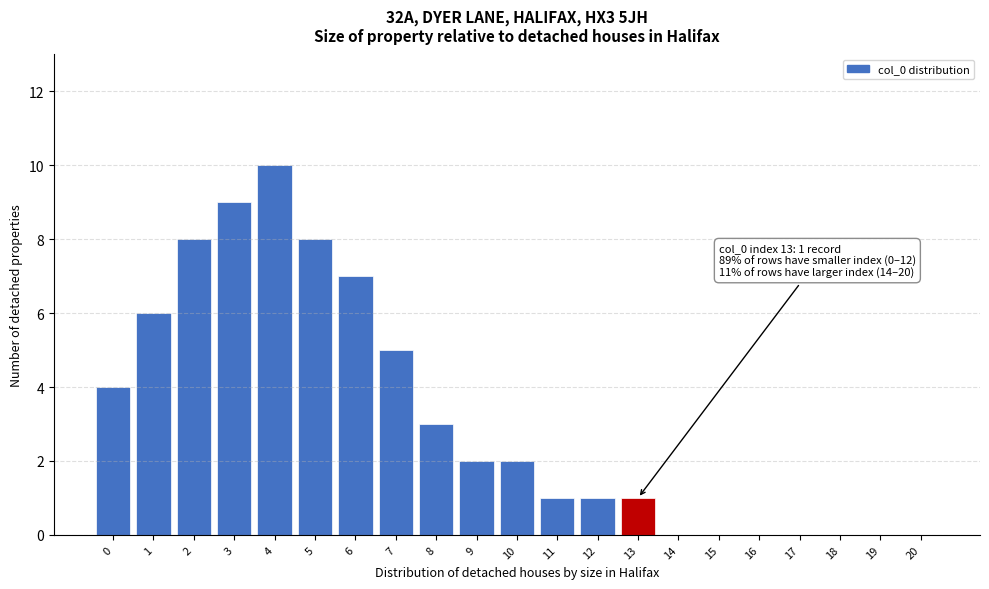

Reading left to right, what are all the values shown in this chart?

0=4	1=6	2=8	3=9	4=10	5=8	6=7	7=5	8=3	9=2	10=2	11=1	12=1	13=1	14=0	15=0	16=0	17=0	18=0	19=0	20=0